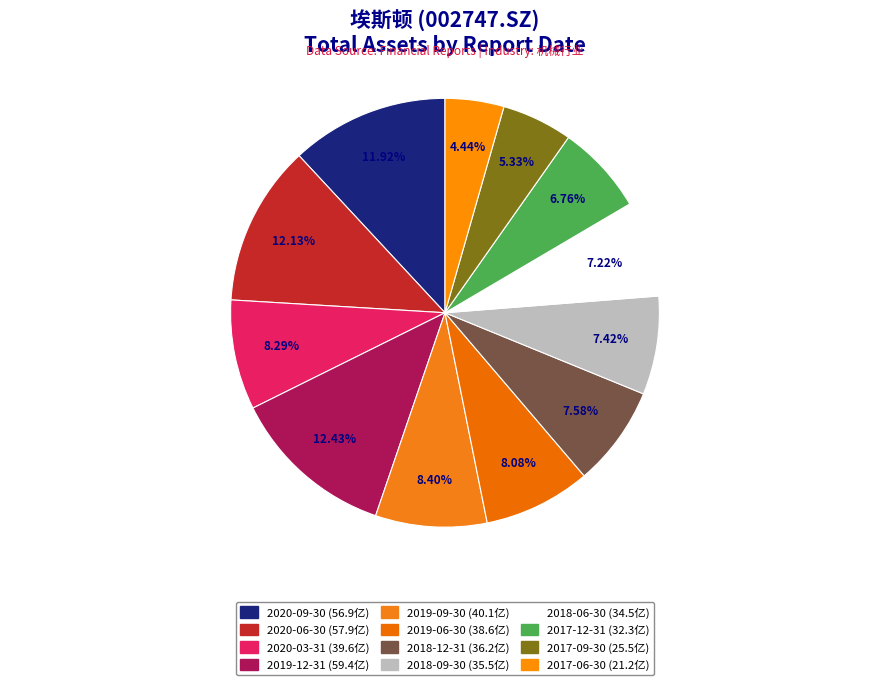

How many segments does this pie chart have?

12